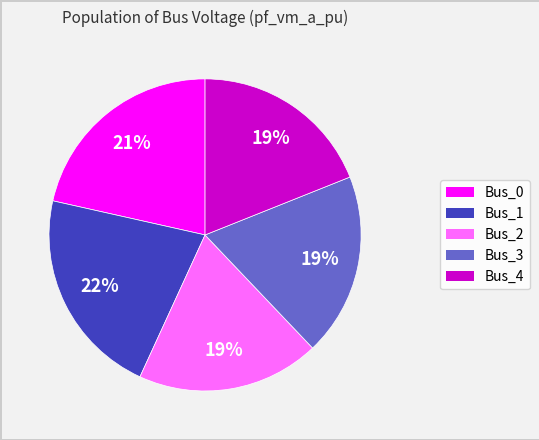

Is there any slice that represents more than half of the pie?

No